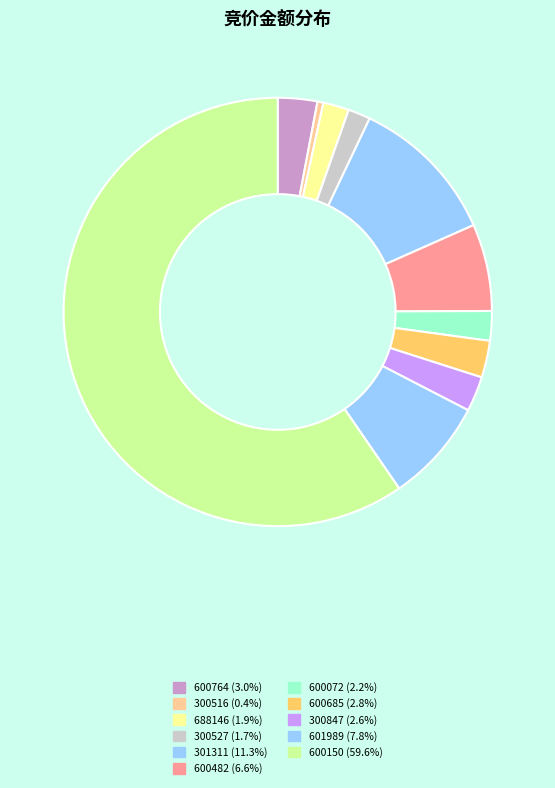

Count the number of slices in the pie.

11